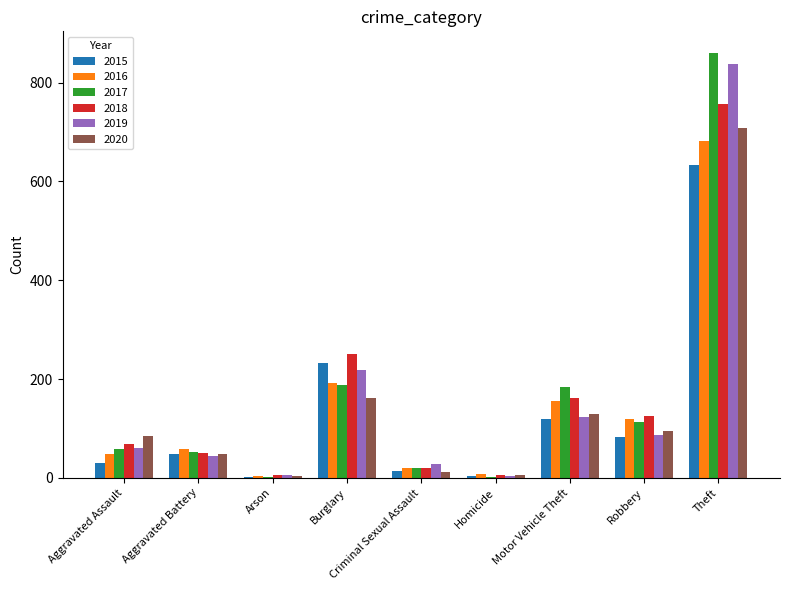

How many groups of bars are there?

9